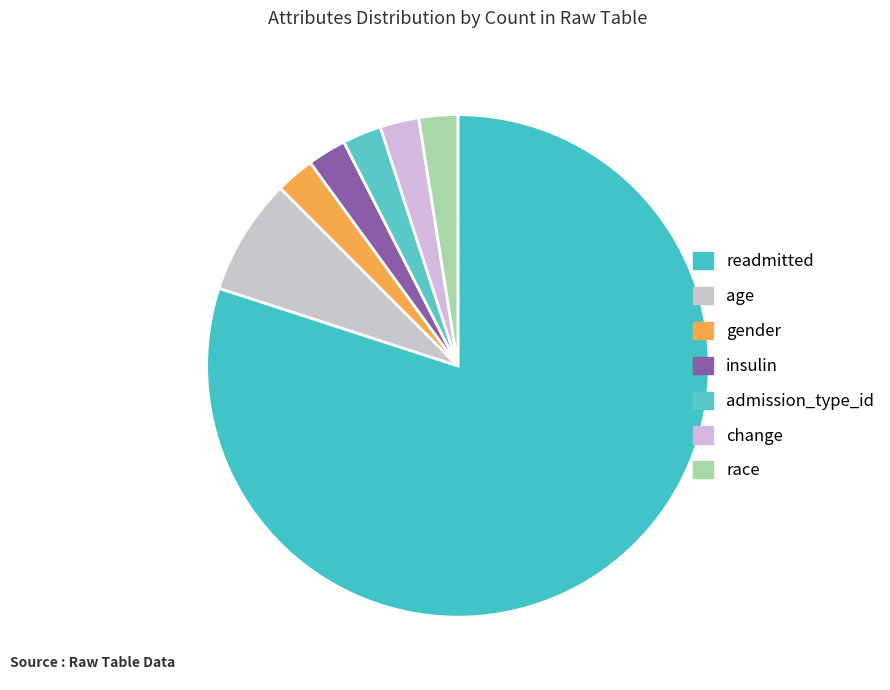

Is it true that gender is 17% of the pie?

False